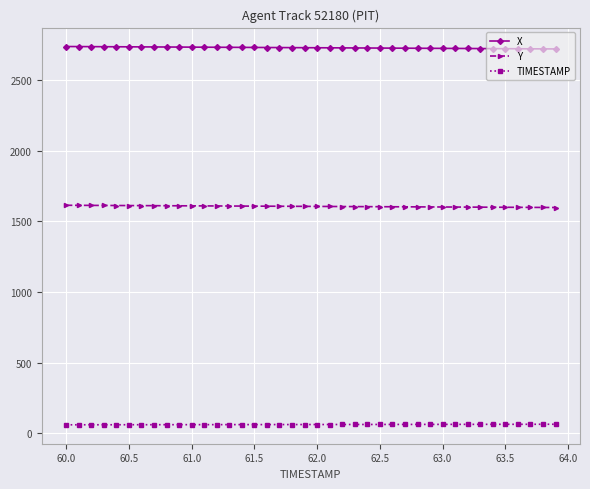

What is the value of the Y point at the 18th from the left?

1605.8